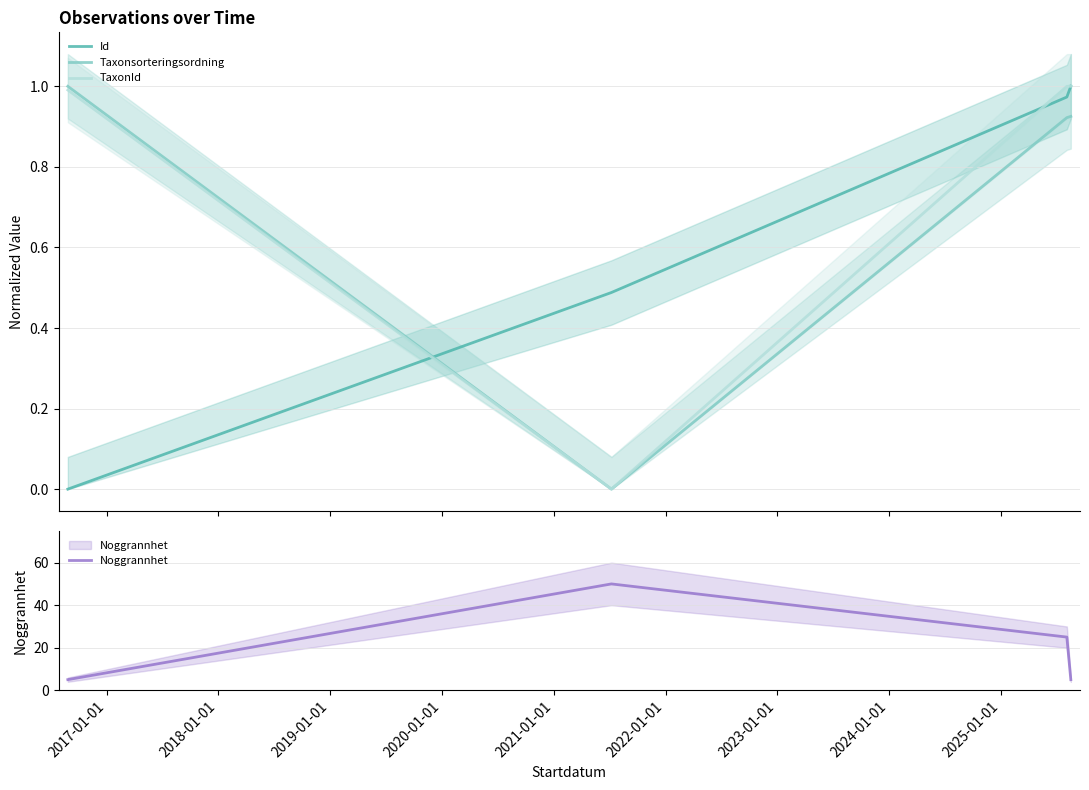

What are all the series names shown in the legend?

Id, Taxonsorteringsordning, TaxonId, Noggrannhet